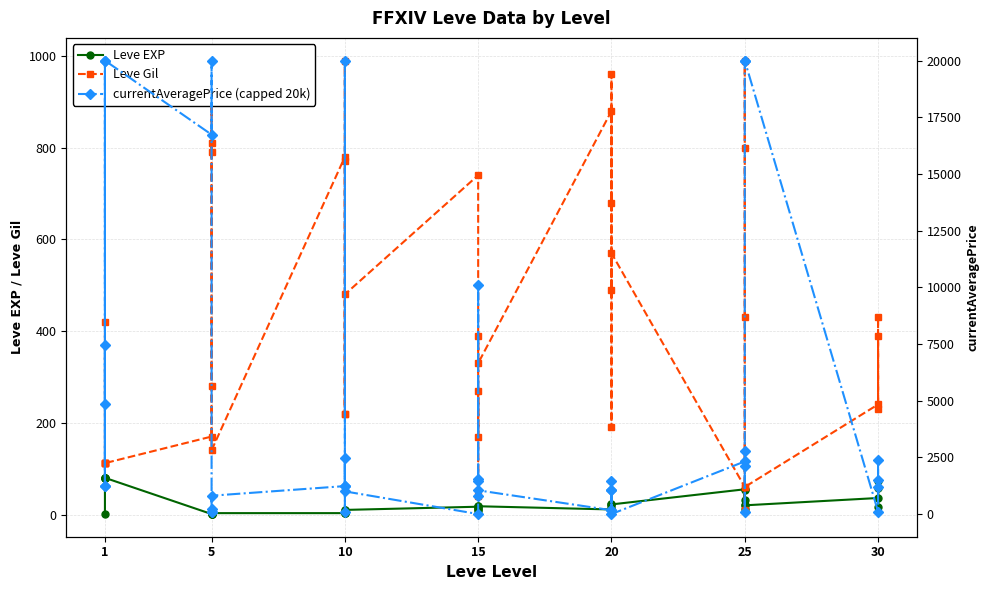

How many interior local peaks does the Leve Gil series have?

13